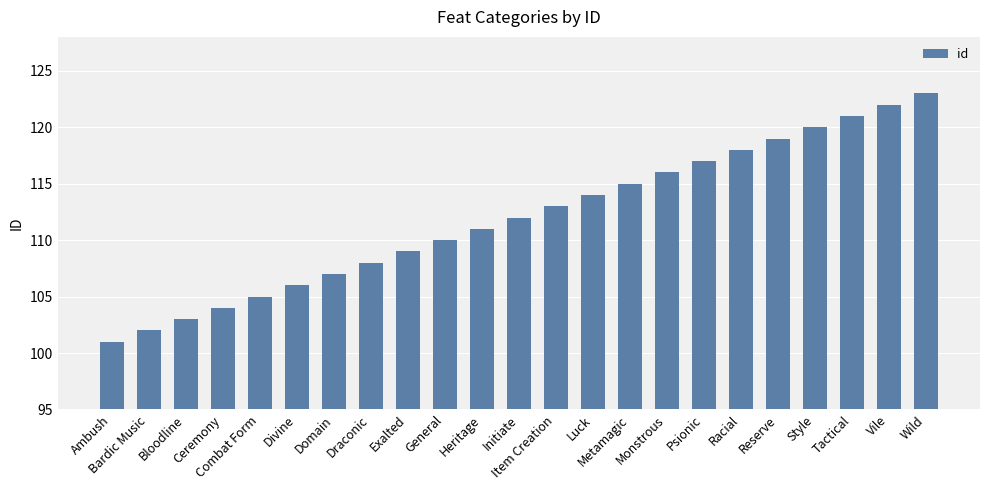

Are the bars grouped side by side (vs. stacked)?

No